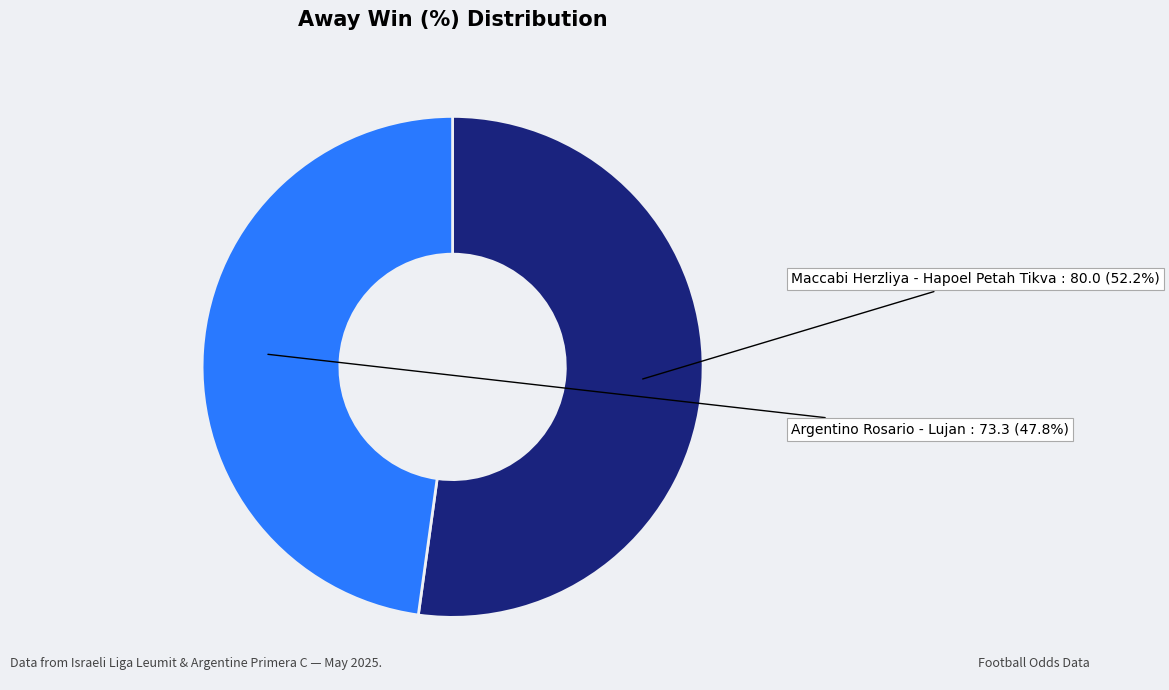

Count the number of slices in the pie.

2